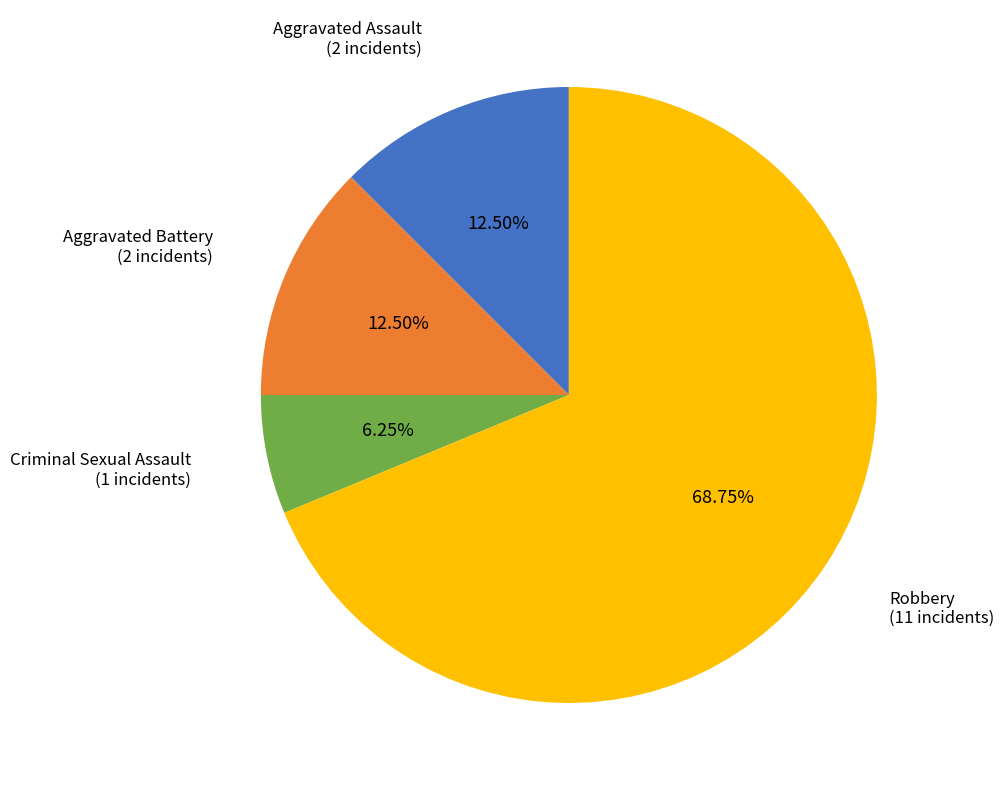

How many slices are in this pie chart?

4